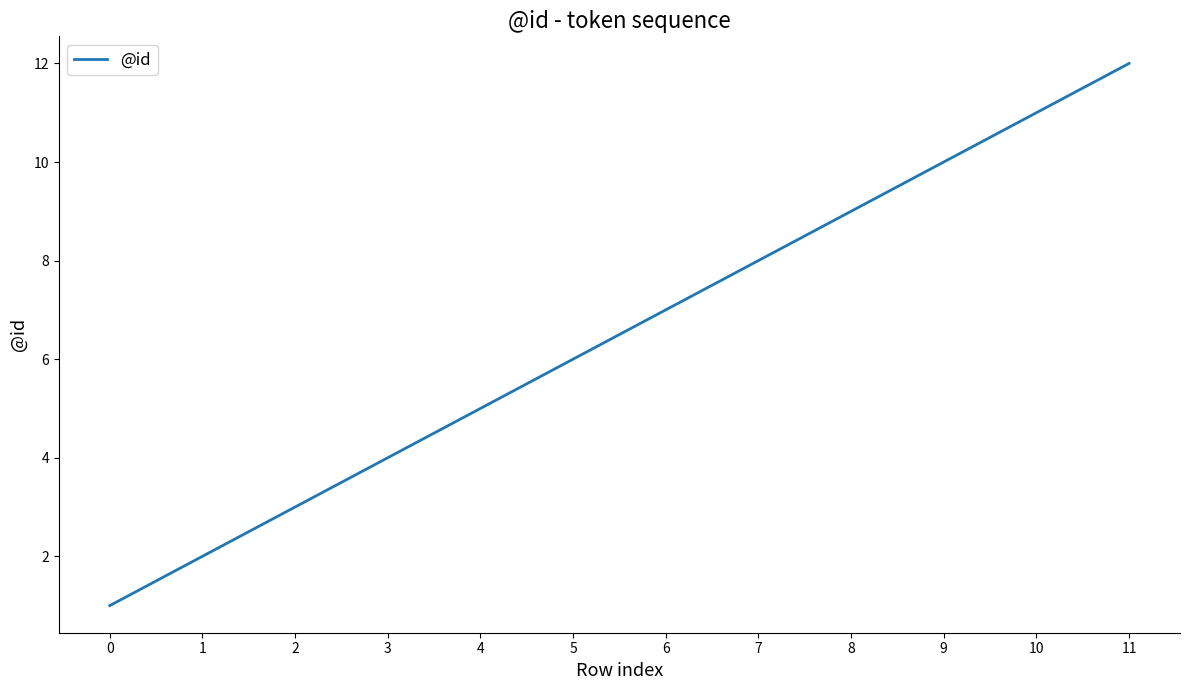

How many lines are shown in the chart?

1